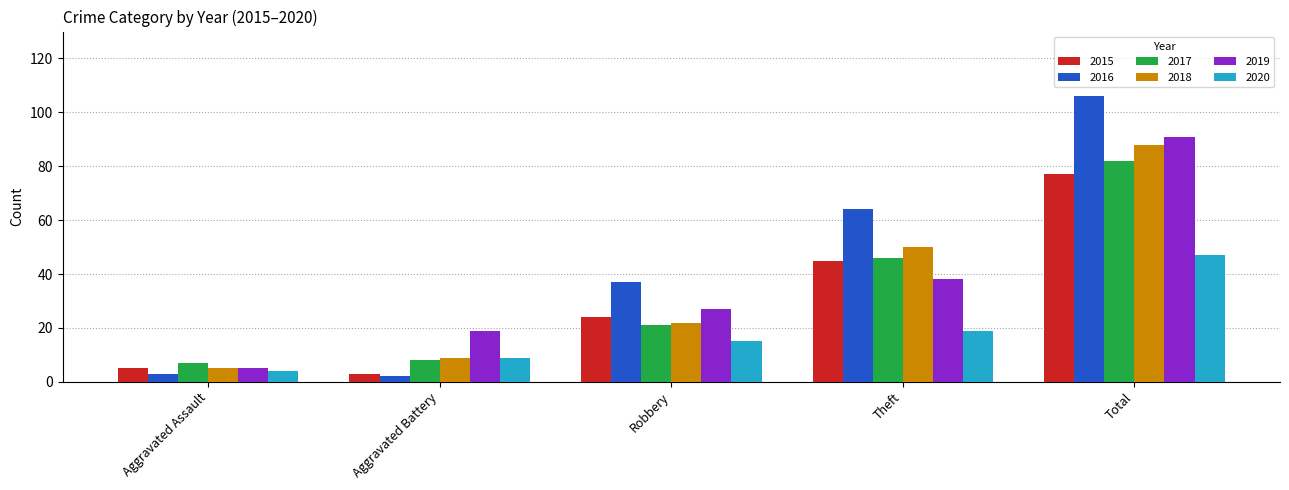

Reading left to right, extract all data points from this chart.

2015: 5	3	24	45	77
2016: 3	2	37	64	106
2017: 7	8	21	46	82
2018: 5	9	22	50	88
2019: 5	19	27	38	91
2020: 4	9	15	19	47